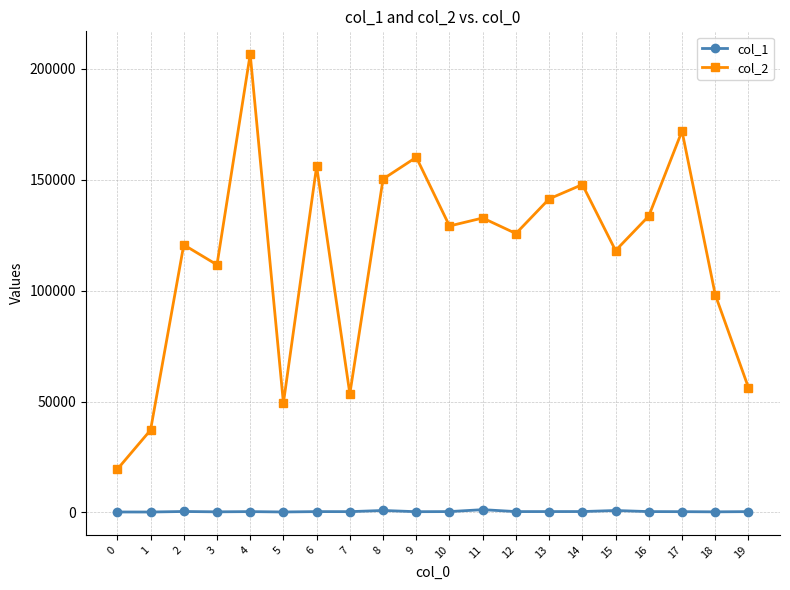

In col_2, how many points are higher than both neighbors (excluding endpoints)?

7